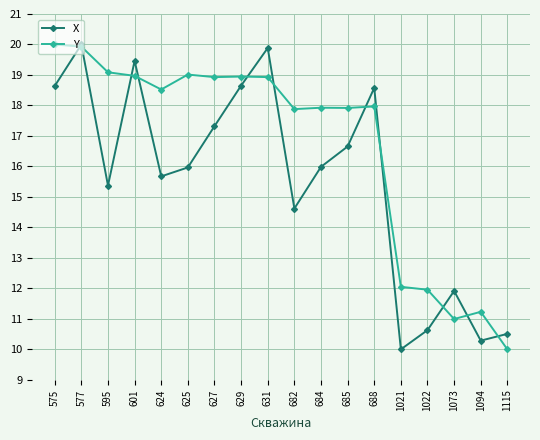

Is it true that X equals 15.4 at 595?

True